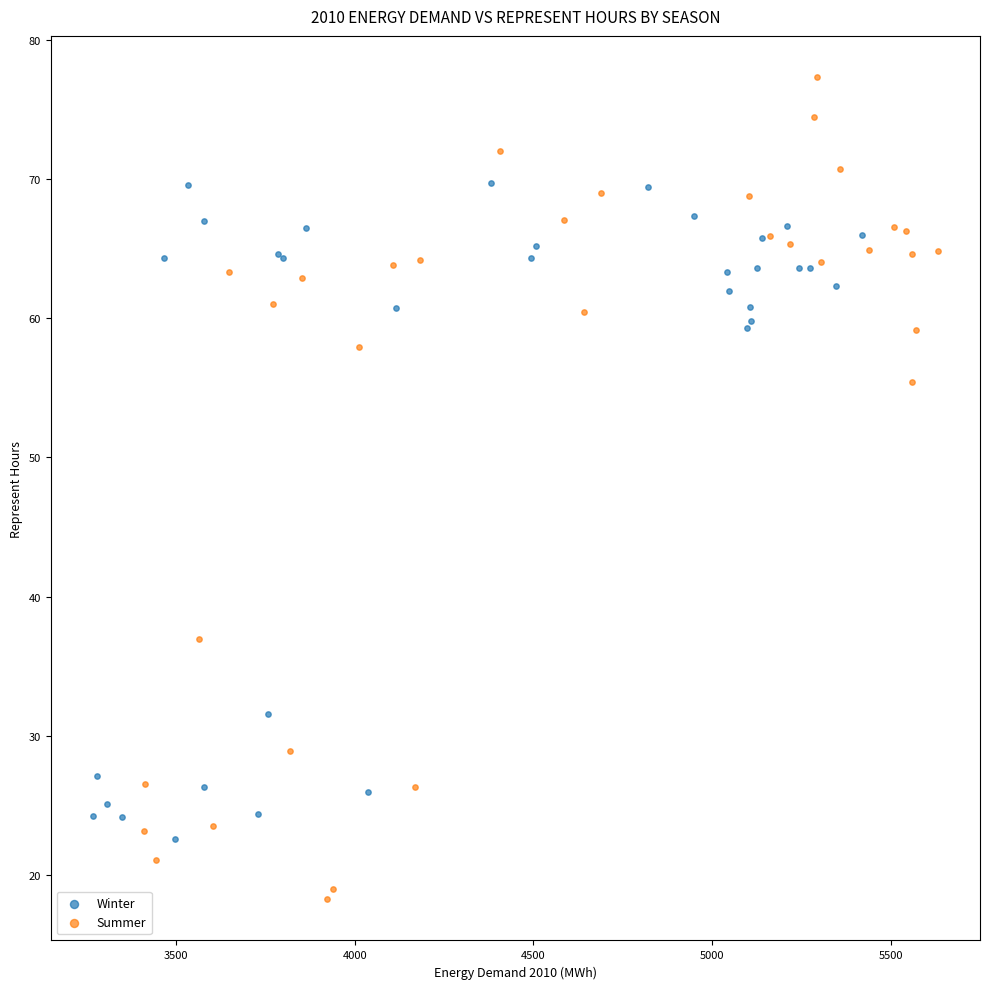

Which series has the largest Y range (max minus min)?

Summer